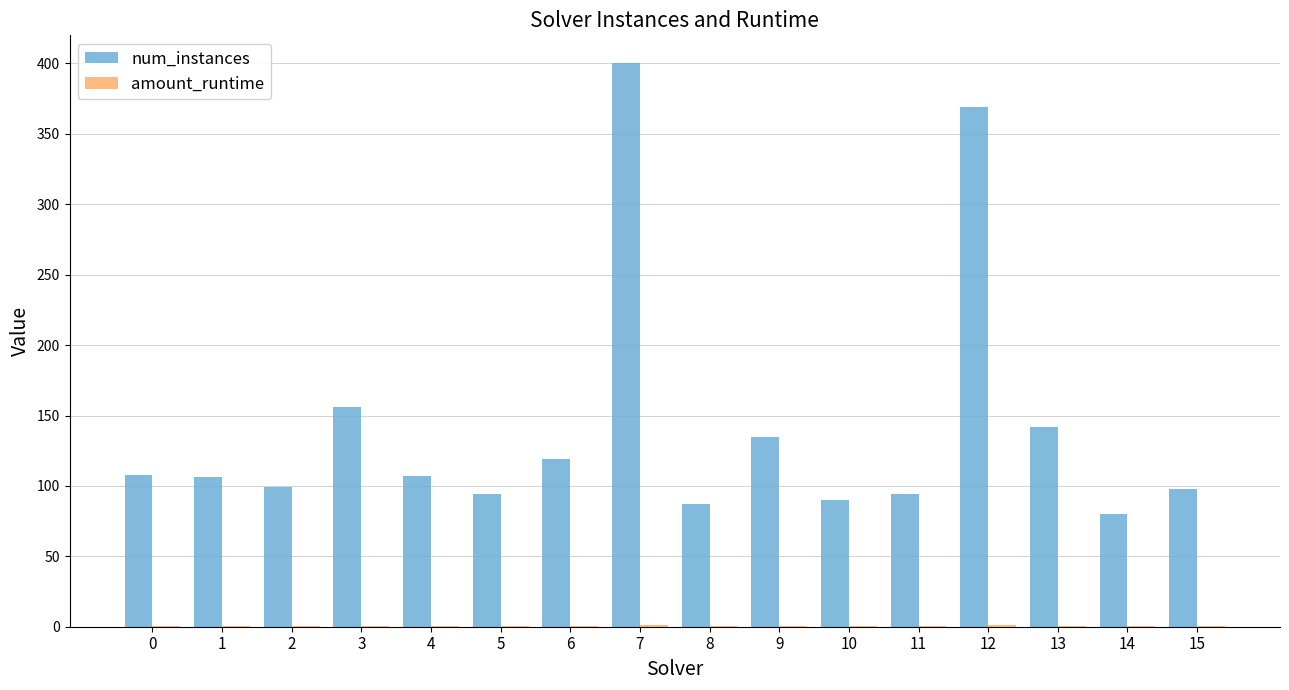

What value does the num_instances series have at 7?

400.0